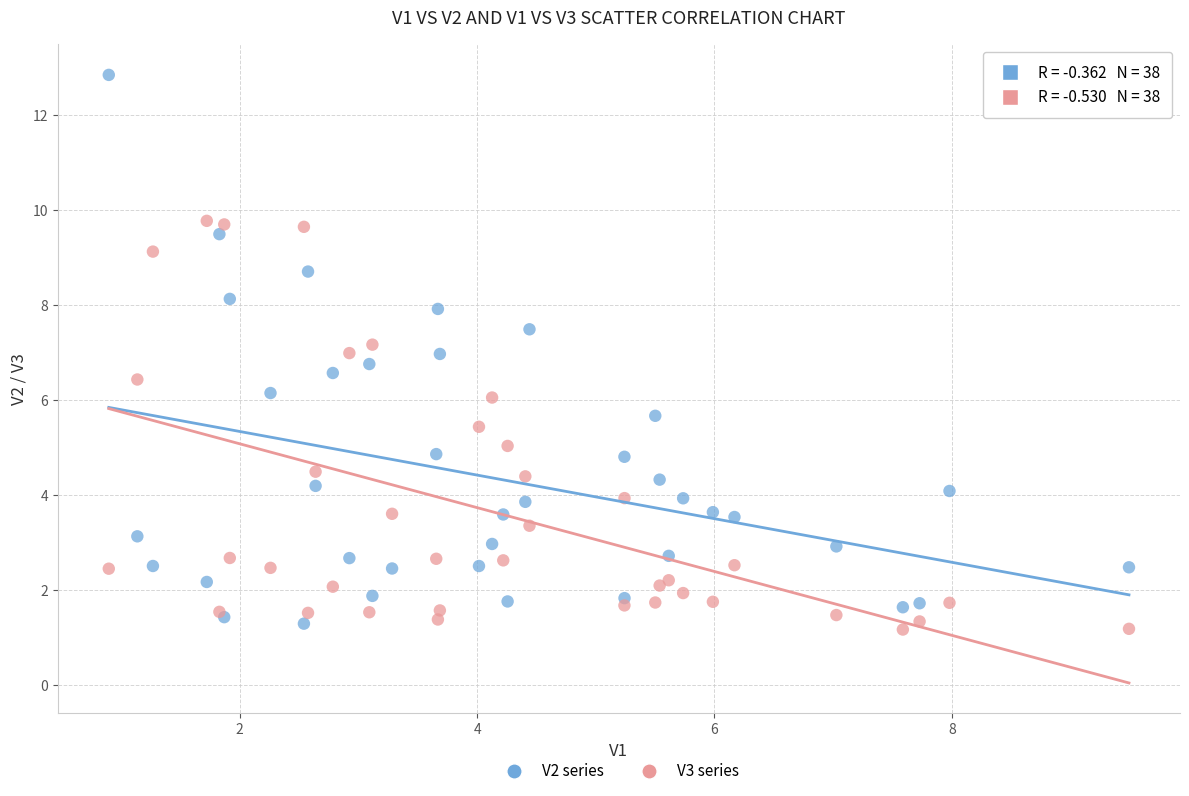

Which series reaches the maximum Y coordinate?

V2 series